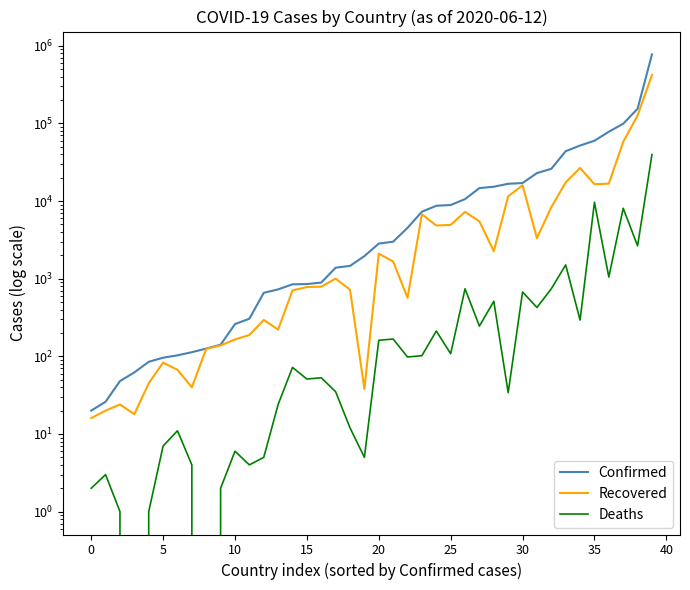

Rank the series at 37 from lowest to highest value.

Deaths, Recovered, Confirmed